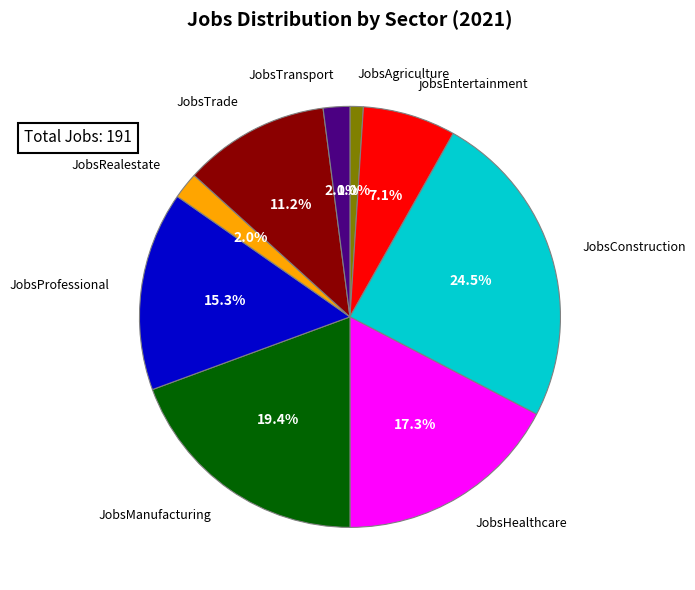

How many slices are in this pie chart?

9